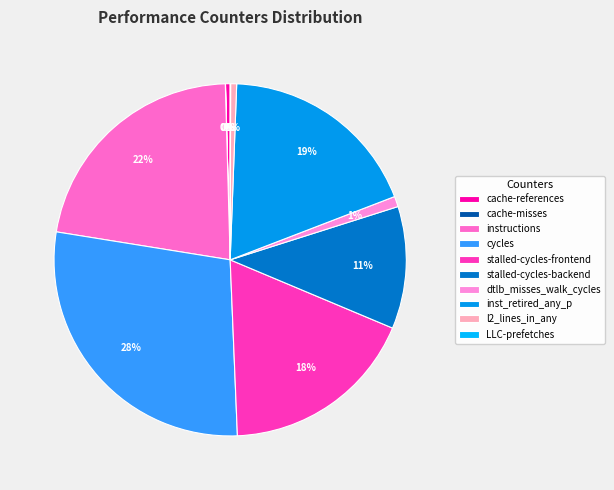

True or false: stalled-cycles-backend accounts for 18% of the total.

False